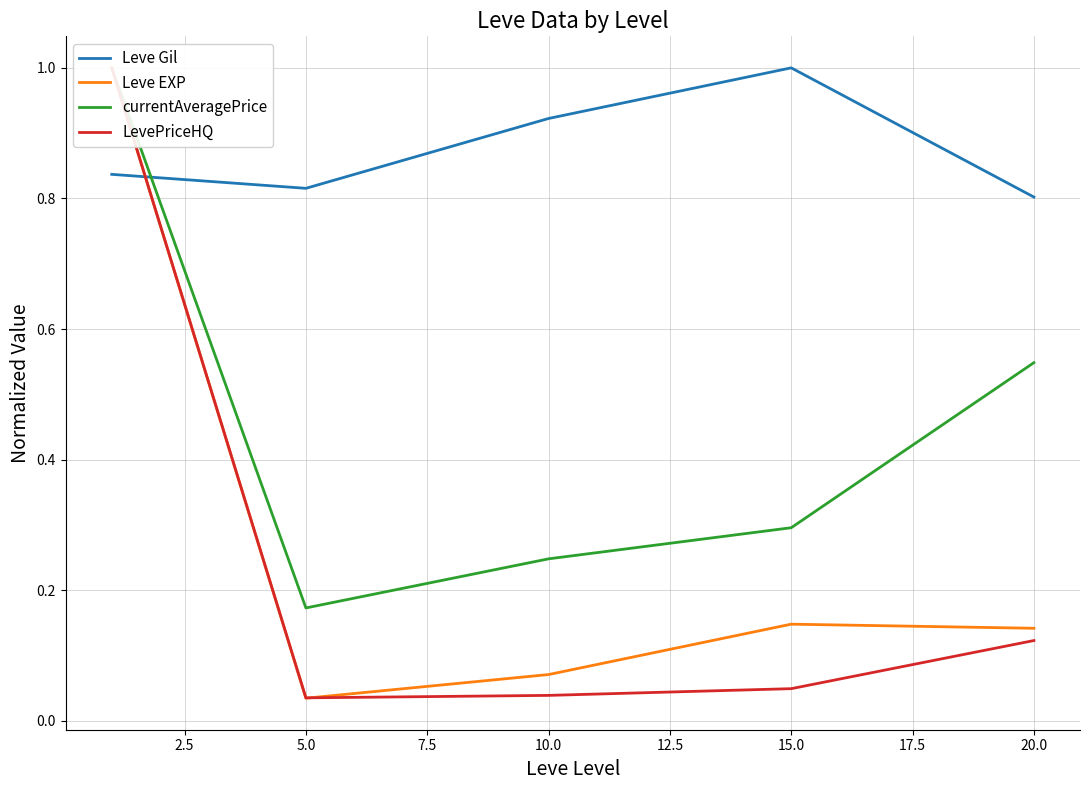

At how many categories does at least one series exceed 0?

5